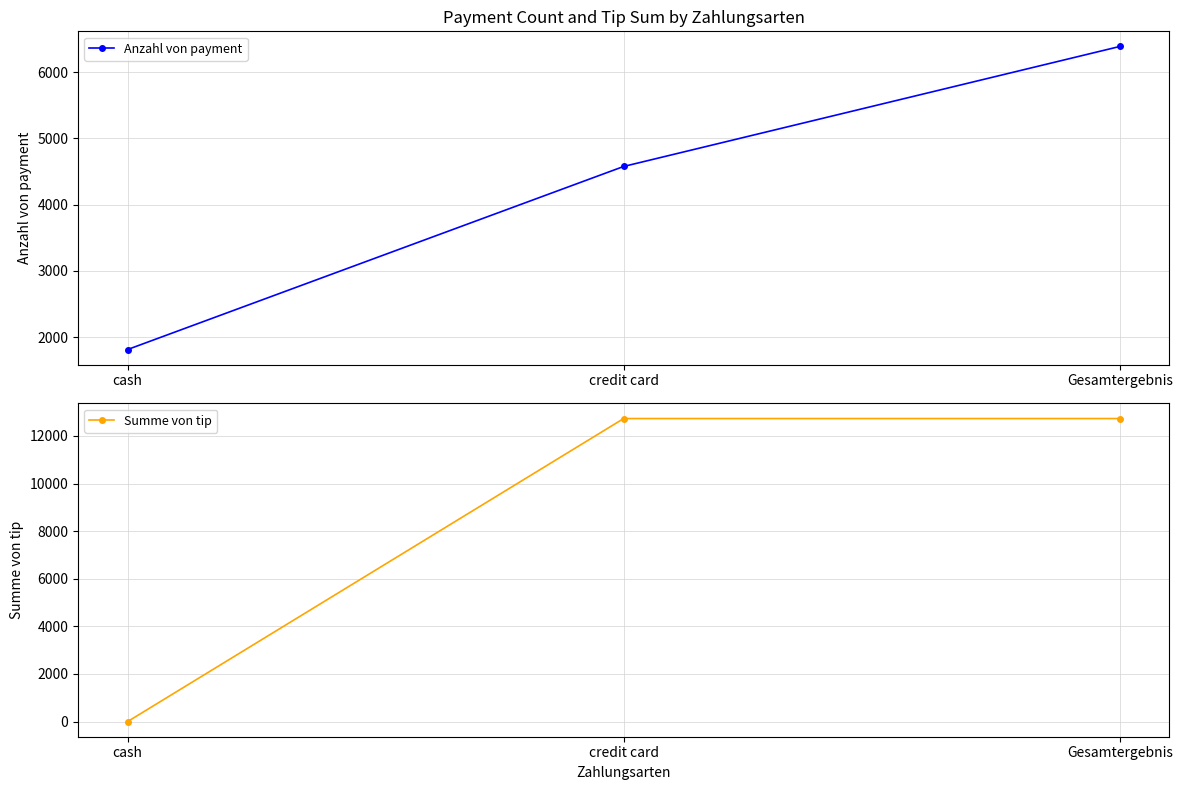

Which series has the largest range (max minus min)?

Summe von tip